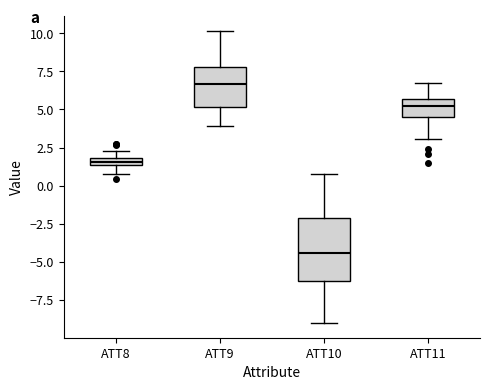

Where does the upper whisker of the box for ATT10 end on the y-axis? The values are not printed on the chart, so give them approximately, as read against the axis.

0.5